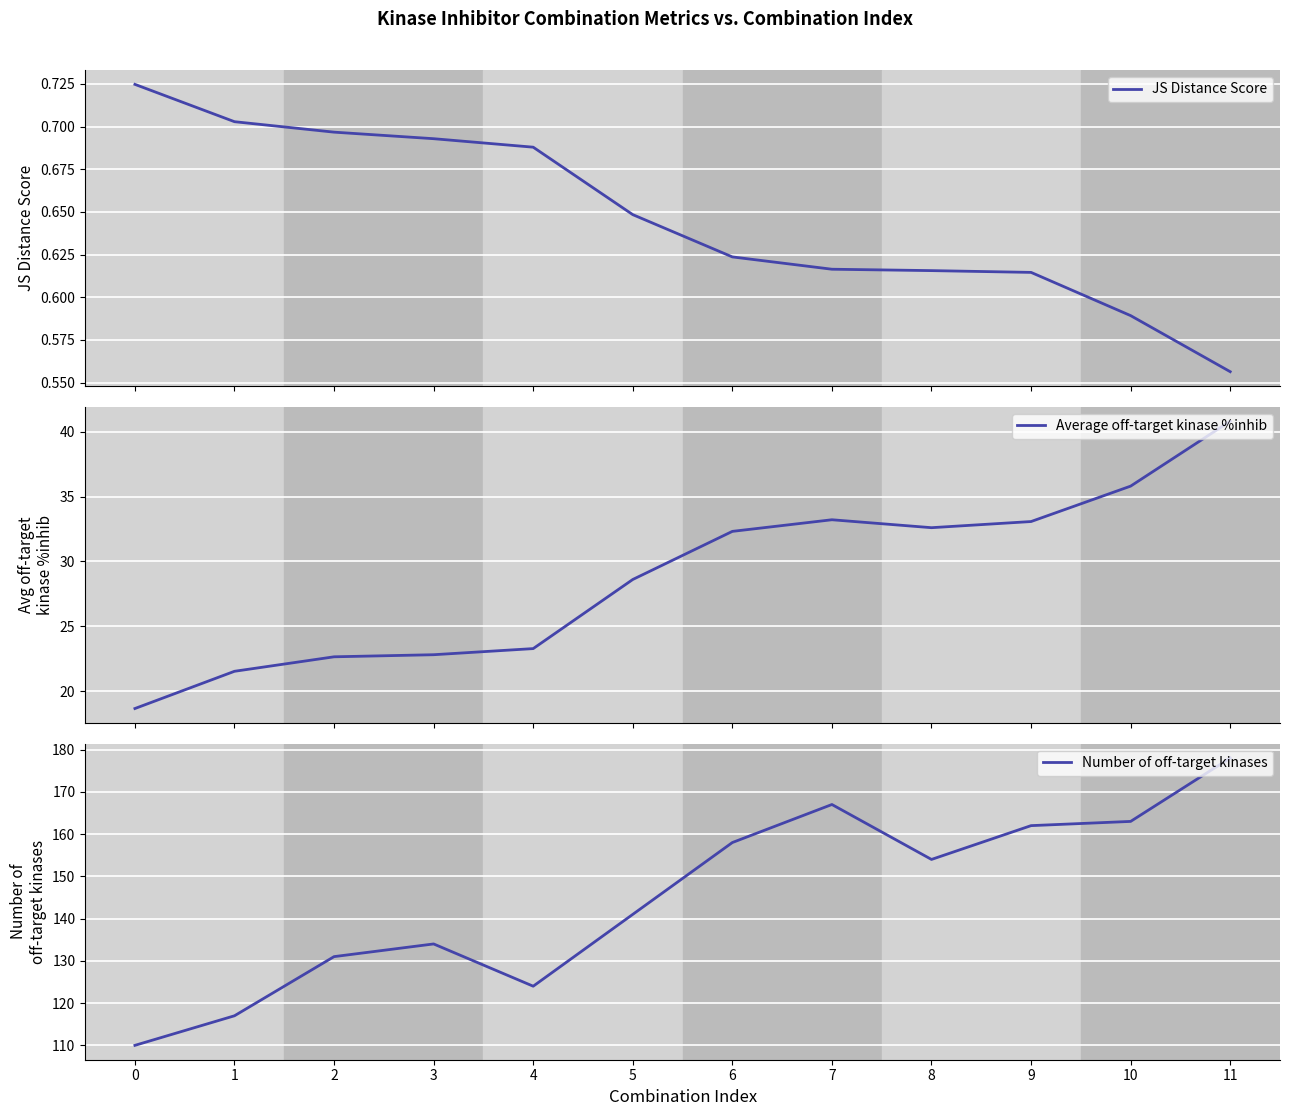

True or false: Number of off-target kinases and Average off-target kinase %inhib cross at least once.

False